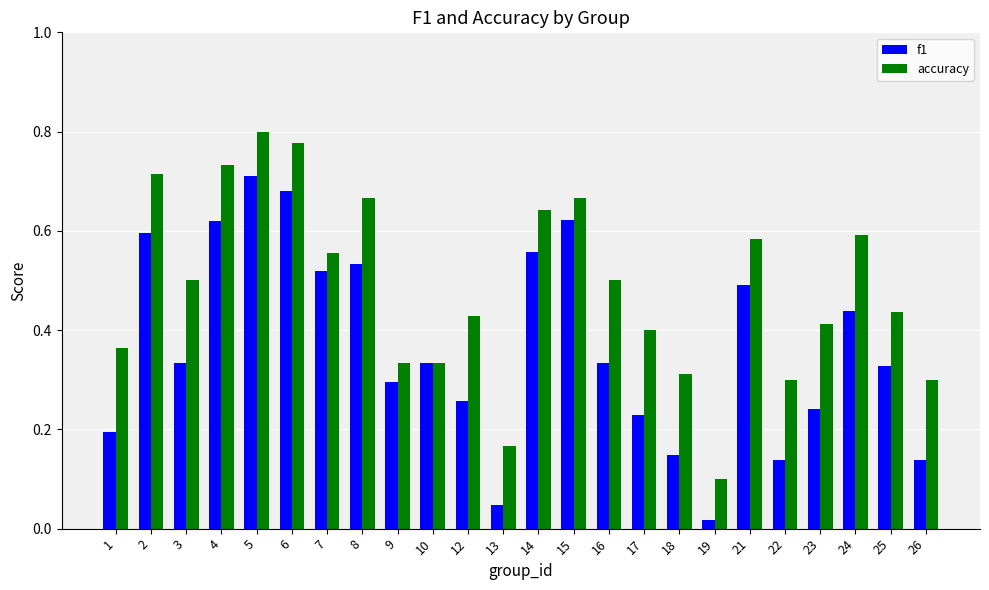

Which series has the largest total across all categories?

accuracy